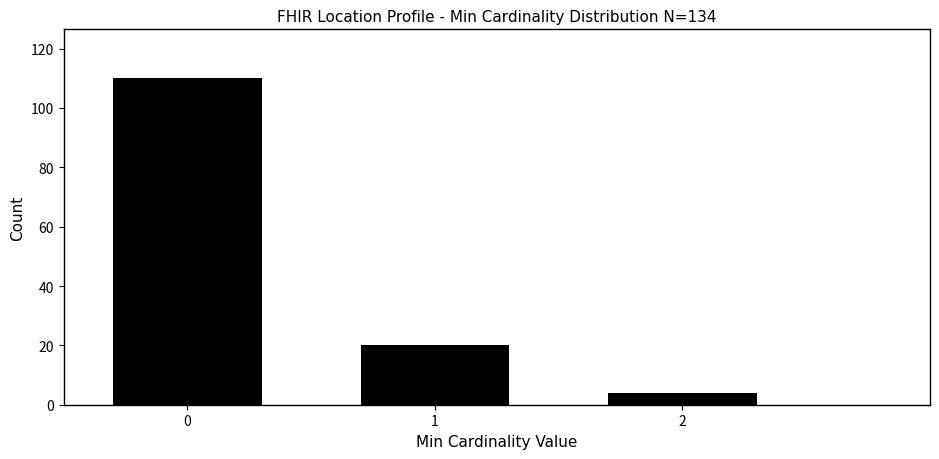

Reading right to left, extract all data points from this chart.

2=4	1=20	0=110